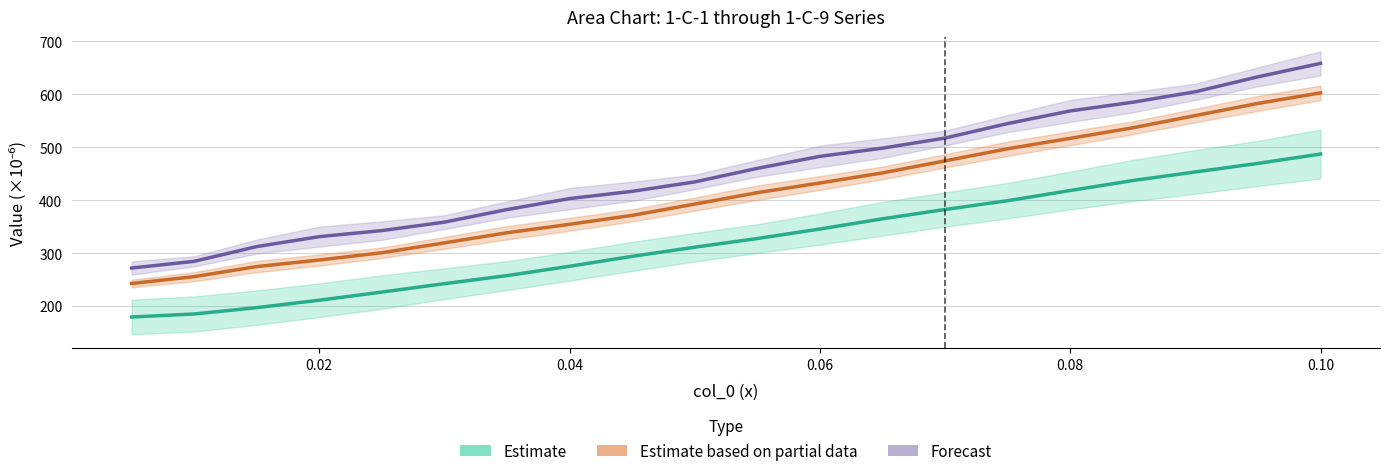

The Estimate series shows 708.1 at 17. True or false?

False